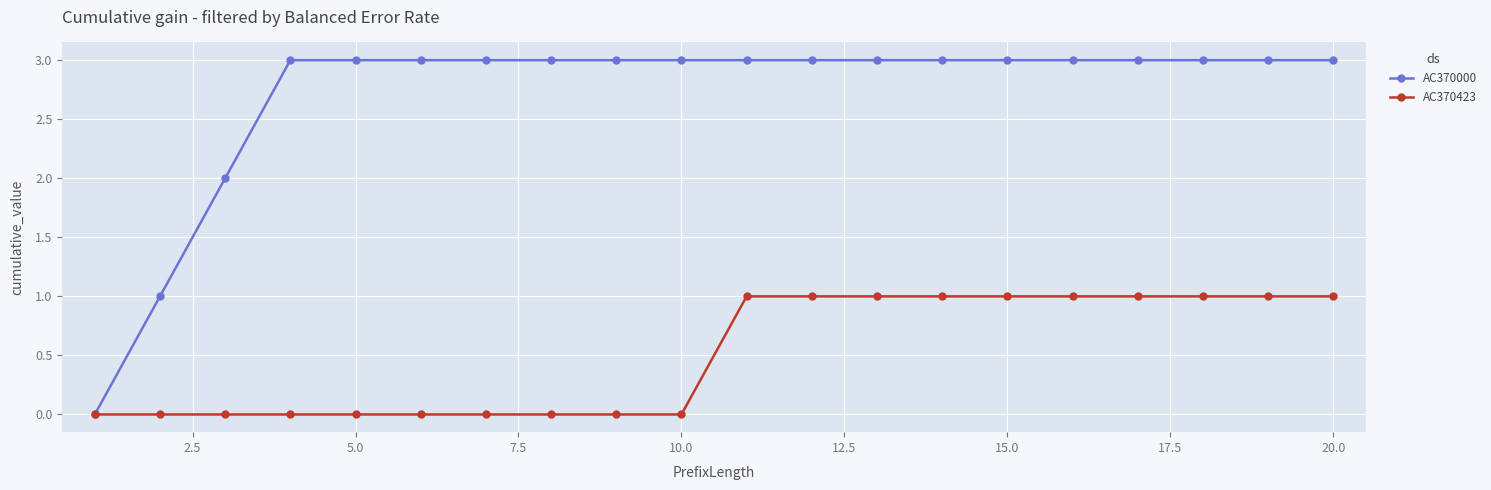

List the series in order of their peak value, lowest first.

AC370423, AC370000